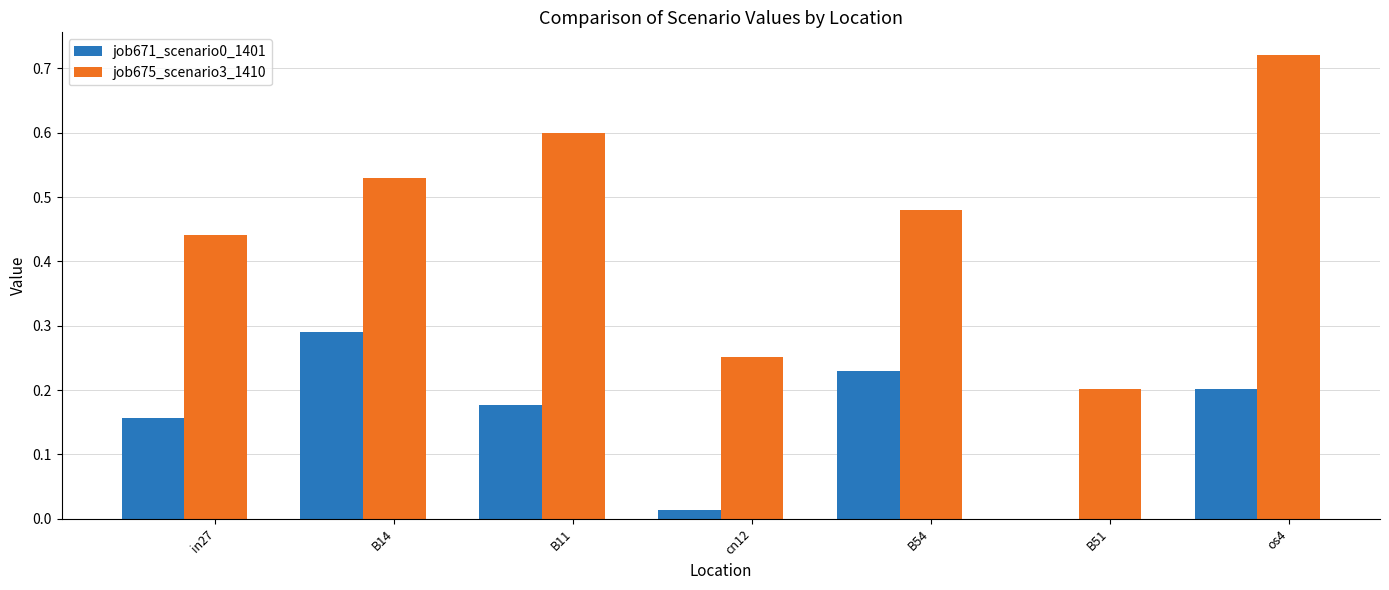

What is the sum of all job671_scenario0_1401 values?

1.1